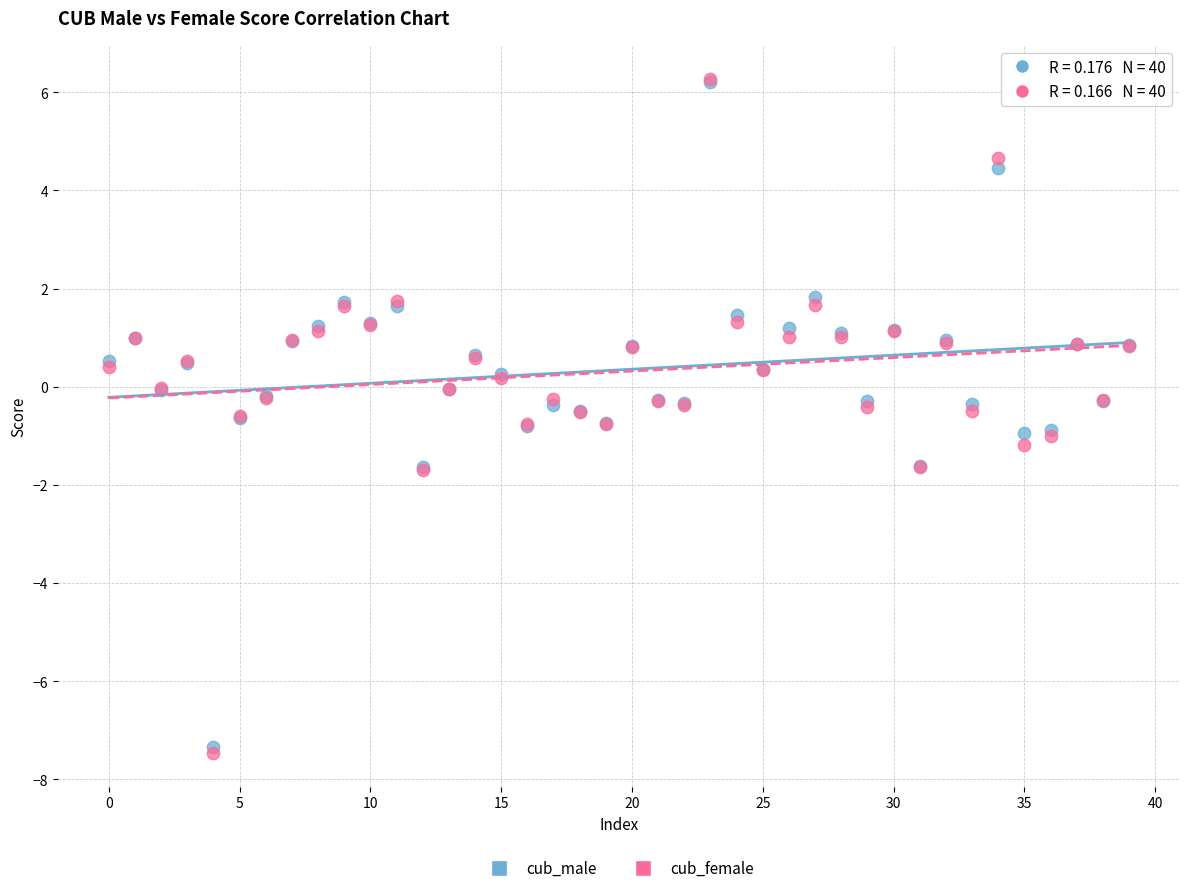

Which series reaches the minimum Y coordinate?

cub_female